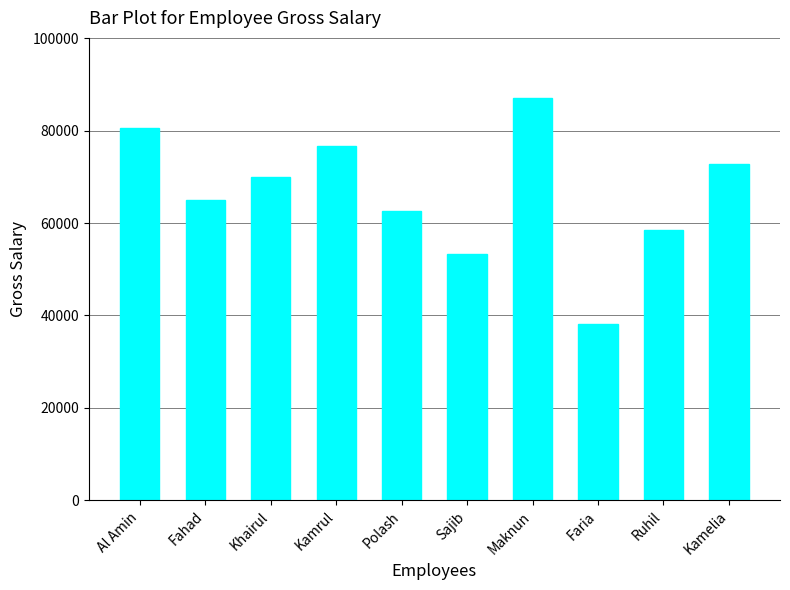

Which label corresponds to the smallest value in the chart?

Faria